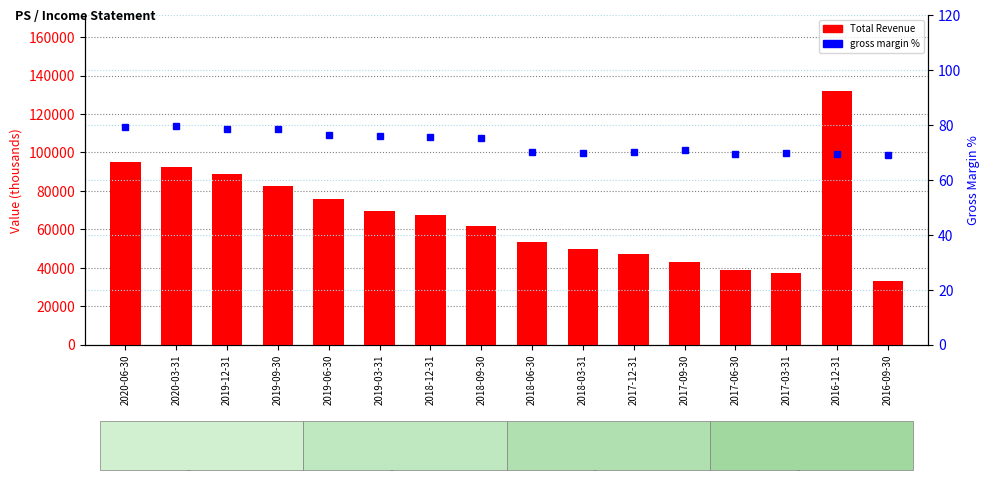

What is the sum of the Total Revenue values at 2019-09-30 and 2018-06-30?

136200.0